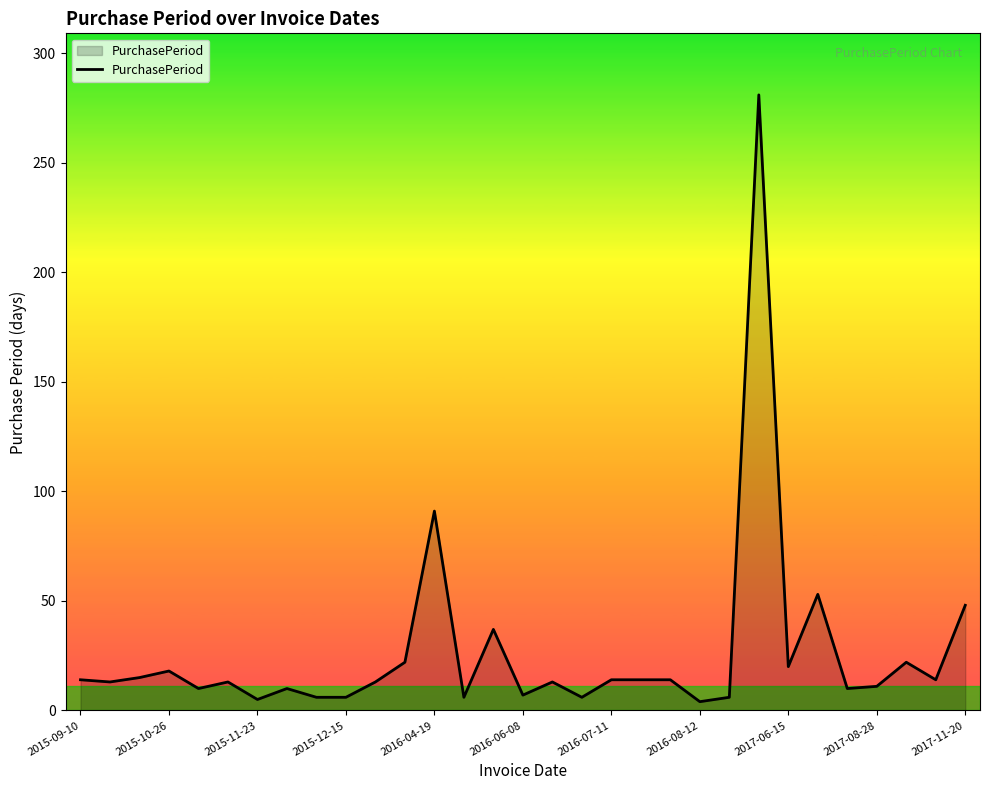

What is the difference between the maximum and minimum values?

277